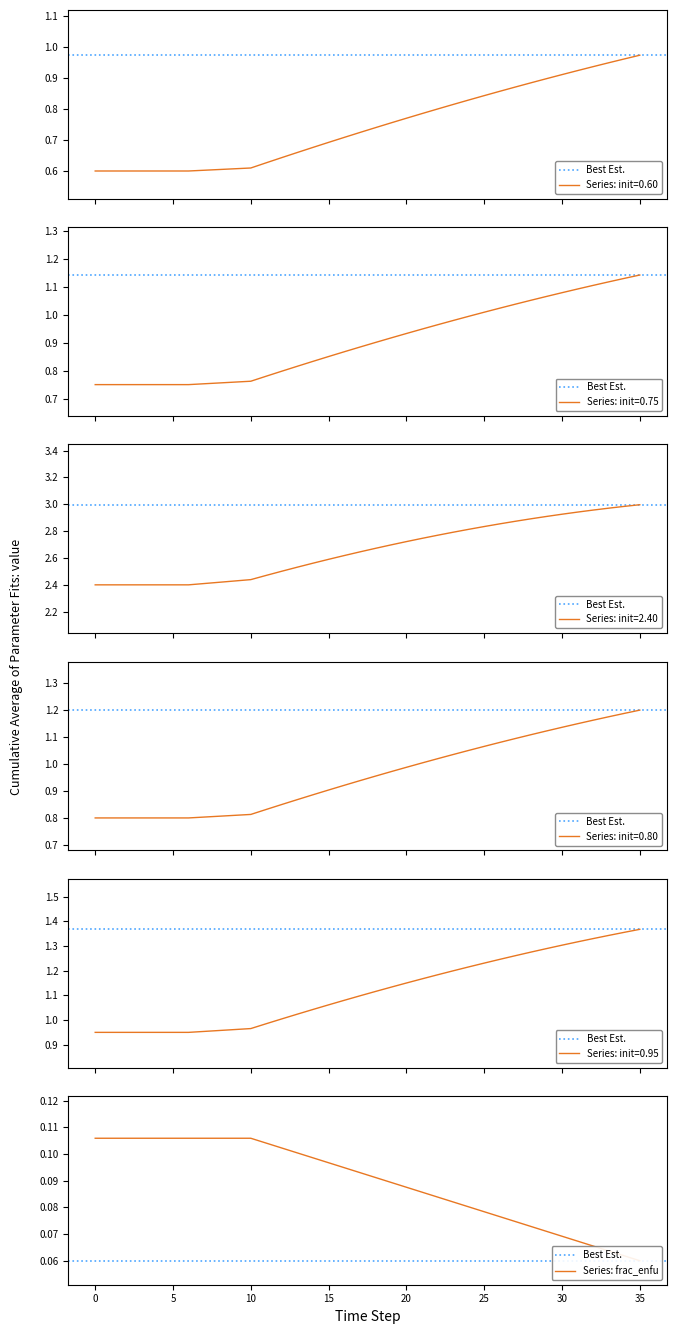

Reading left to right, list all the values displayed in this chart.

row_0_06: 0=0.6	1=0.6	2=0.6	3=0.6	4=0.6	5=0.6	6=0.6	7=0.6	8=0.6	9=0.6	10=0.6	11=0.6	12=0.6	13=0.7	14=0.7	15=0.7	16=0.7	17=0.7	18=0.7	19=0.8	20=0.8	21=0.8	22=0.8	23=0.8	24=0.8	25=0.8	26=0.9	27=0.9	28=0.9	29=0.9	30=0.9	31=0.9	32=0.9	33=0.9	34=1.0	35=1.0
row_3_075: 0=0.8	1=0.8	2=0.8	3=0.8	4=0.8	5=0.8	6=0.8	7=0.8	8=0.8	9=0.8	10=0.8	11=0.8	12=0.8	13=0.8	14=0.8	15=0.9	16=0.9	17=0.9	18=0.9	19=0.9	20=0.9	21=0.9	22=1.0	23=1.0	24=1.0	25=1.0	26=1.0	27=1.0	28=1.1	29=1.1	30=1.1	31=1.1	32=1.1	33=1.1	34=1.1	35=1.1
row_4_24: 0=2.4	1=2.4	2=2.4	3=2.4	4=2.4	5=2.4	6=2.4	7=2.4	8=2.4	9=2.4	10=2.4	11=2.5	12=2.5	13=2.5	14=2.6	15=2.6	16=2.6	17=2.6	18=2.7	19=2.7	20=2.7	21=2.7	22=2.8	23=2.8	24=2.8	25=2.8	26=2.9	27=2.9	28=2.9	29=2.9	30=2.9	31=2.9	32=3.0	33=3.0	34=3.0	35=3.0
row_5_08: 0=0.8	1=0.8	2=0.8	3=0.8	4=0.8	5=0.8	6=0.8	7=0.8	8=0.8	9=0.8	10=0.8	11=0.8	12=0.8	13=0.9	14=0.9	15=0.9	16=0.9	17=0.9	18=1.0	19=1.0	20=1.0	21=1.0	22=1.0	23=1.0	24=1.0	25=1.1	26=1.1	27=1.1	28=1.1	29=1.1	30=1.1	31=1.1	32=1.2	33=1.2	34=1.2	35=1.2
row_12_095: 0=0.9	1=0.9	2=0.9	3=0.9	4=0.9	5=0.9	6=1.0	7=1.0	8=1.0	9=1.0	10=1.0	11=1.0	12=1.0	13=1.0	14=1.0	15=1.1	16=1.1	17=1.1	18=1.1	19=1.1	20=1.1	21=1.2	22=1.2	23=1.2	24=1.2	25=1.2	26=1.2	27=1.3	28=1.3	29=1.3	30=1.3	31=1.3	32=1.3	33=1.3	34=1.4	35=1.4
frac_enfu: 0=0.1	1=0.1	2=0.1	3=0.1	4=0.1	5=0.1	6=0.1	7=0.1	8=0.1	9=0.1	10=0.1	11=0.1	12=0.1	13=0.1	14=0.1	15=0.1	16=0.1	17=0.1	18=0.1	19=0.1	20=0.1	21=0.1	22=0.1	23=0.1	24=0.1	25=0.1	26=0.1	27=0.1	28=0.1	29=0.1	30=0.1	31=0.1	32=0.1	33=0.1	34=0.1	35=0.1